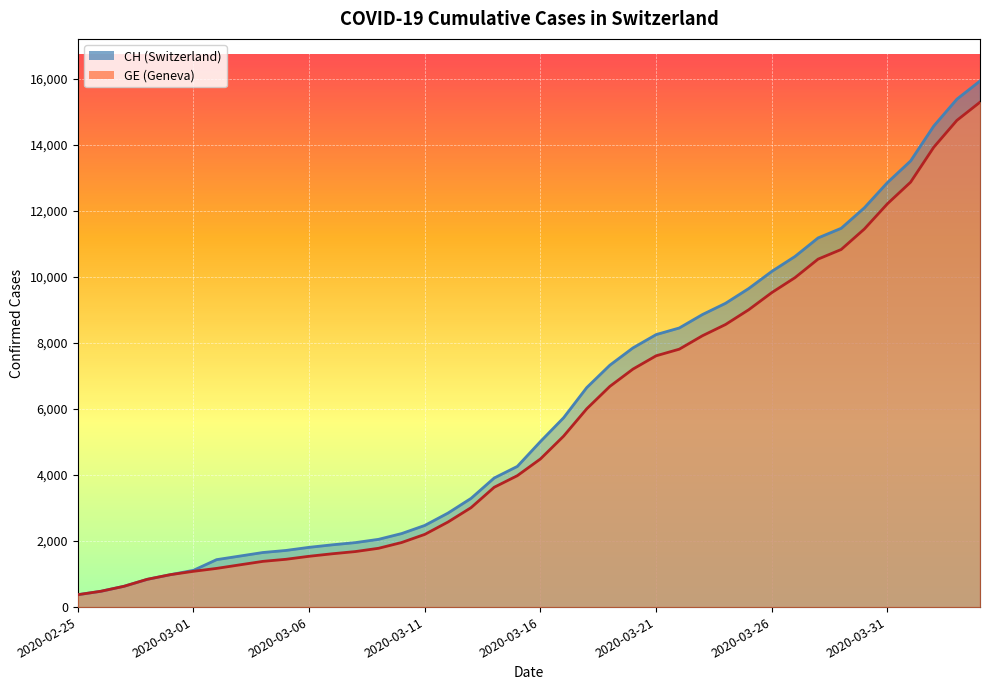

What is the value of the GE point at the 31st from the left?

9520